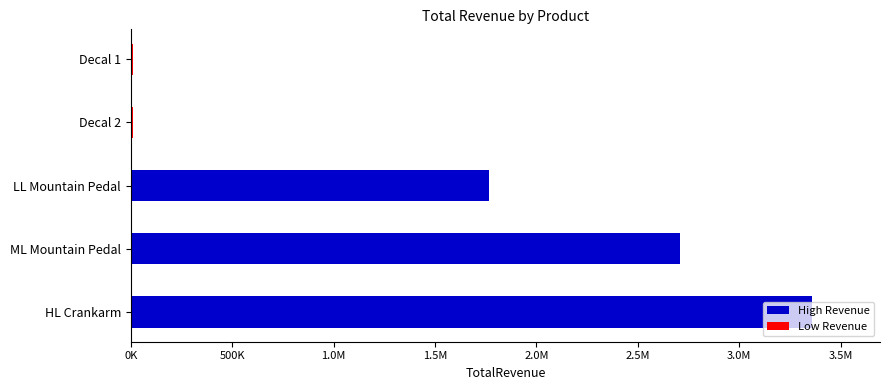

Are the bars horizontal?

Yes